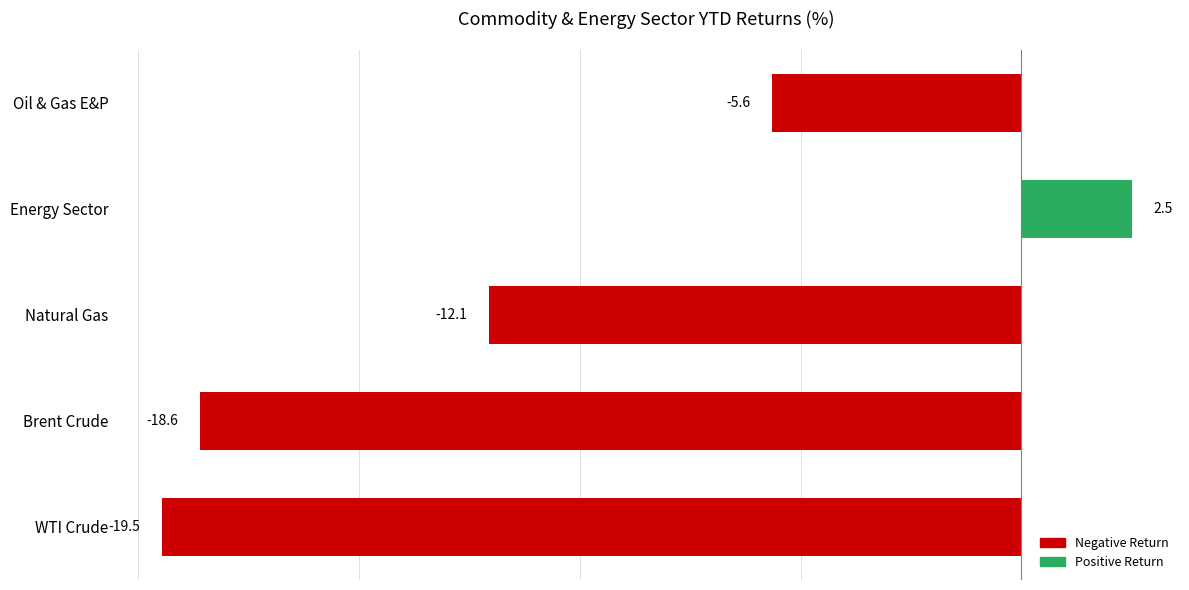

How many negative values are there?

4